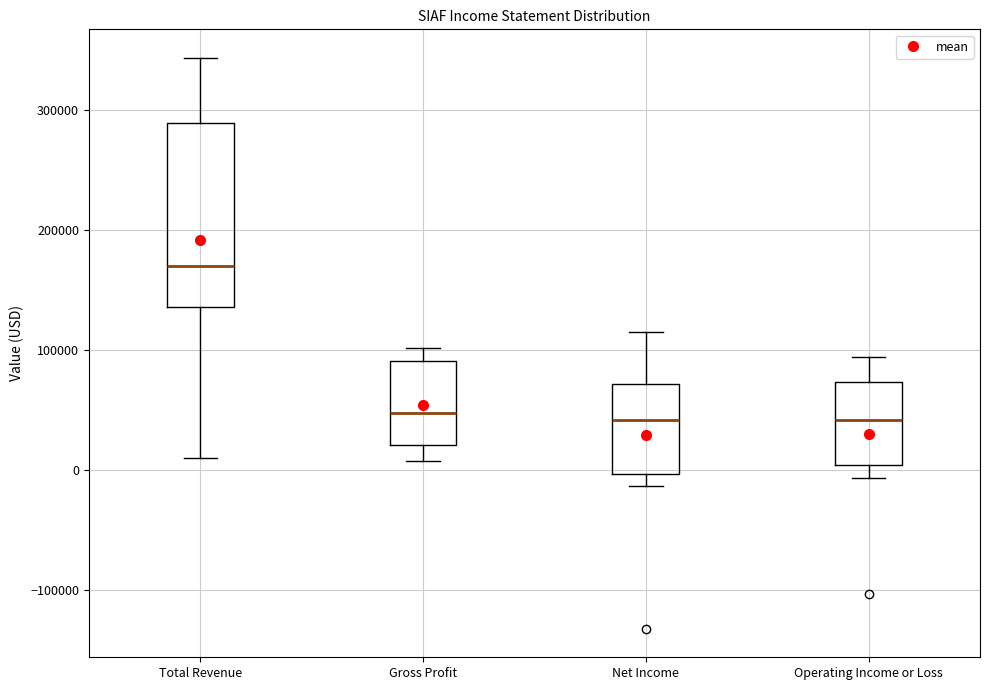

Where is the lower edge of the box for Operating Income or Loss on the y-axis? The values are not printed on the chart, so give them approximately, as read against the axis.

0